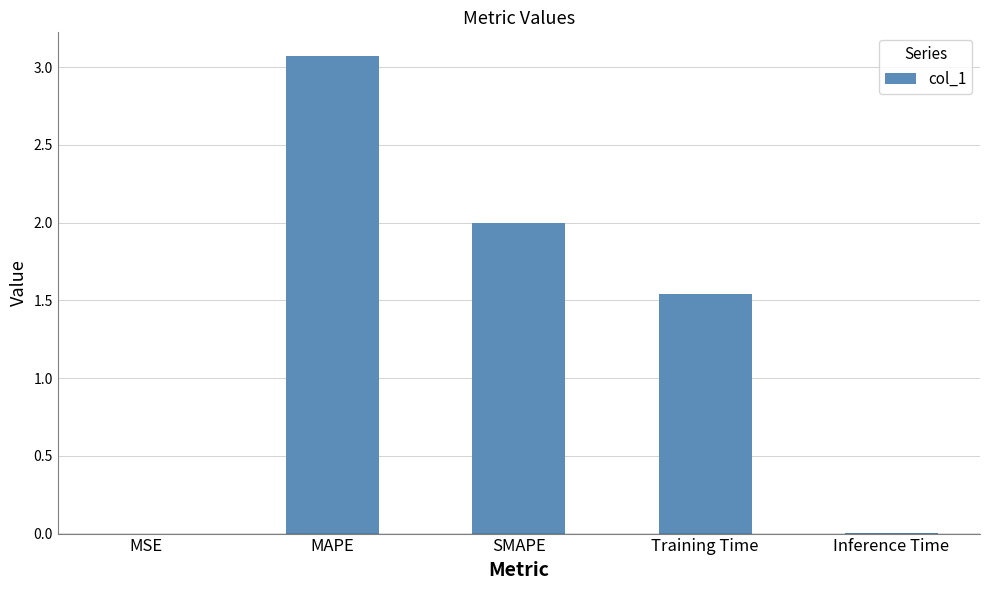

What is the sum of all values?

6.6